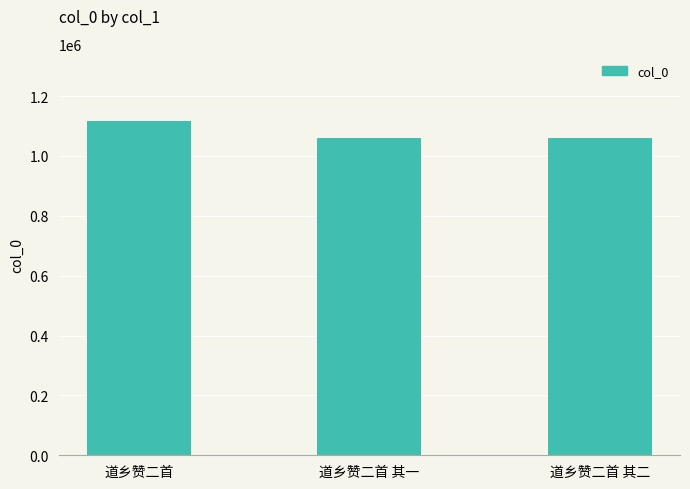

What is the difference between the values at 道乡赞二首 and 道乡赞二首 其一?

57655